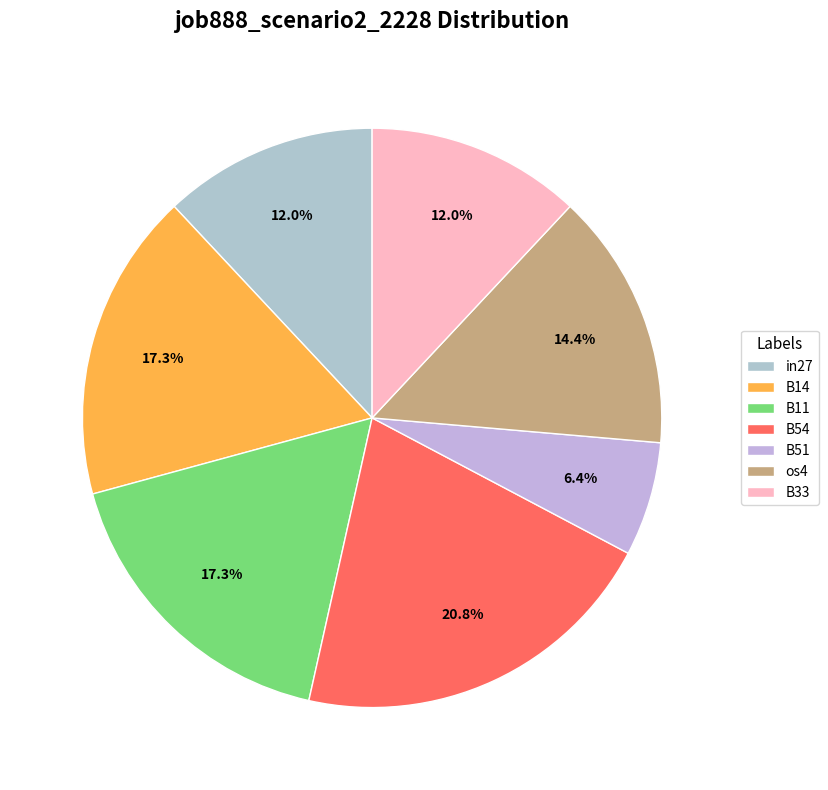

Is it true that B11 is 8% of the pie?

False